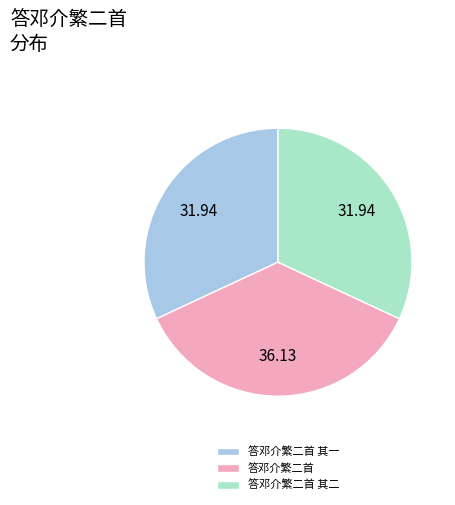

Is there a majority slice in this chart?

No